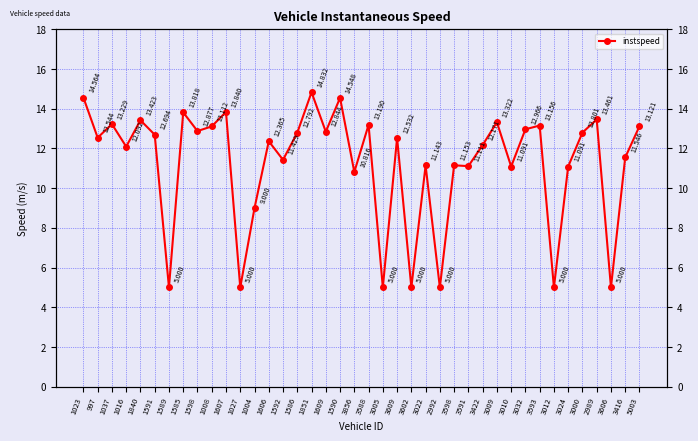

What is the label of the 13th point from the left?

1004